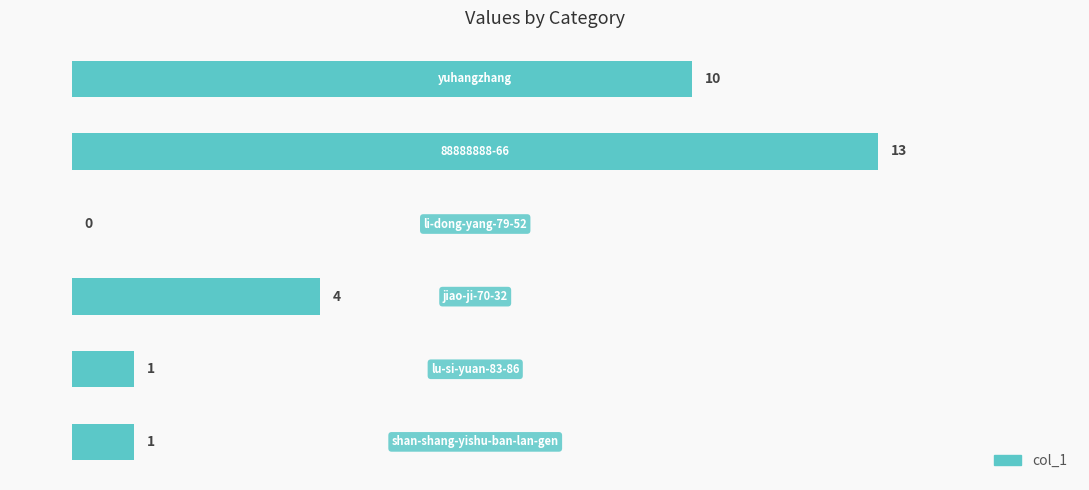

What is the greatest value displayed?

13